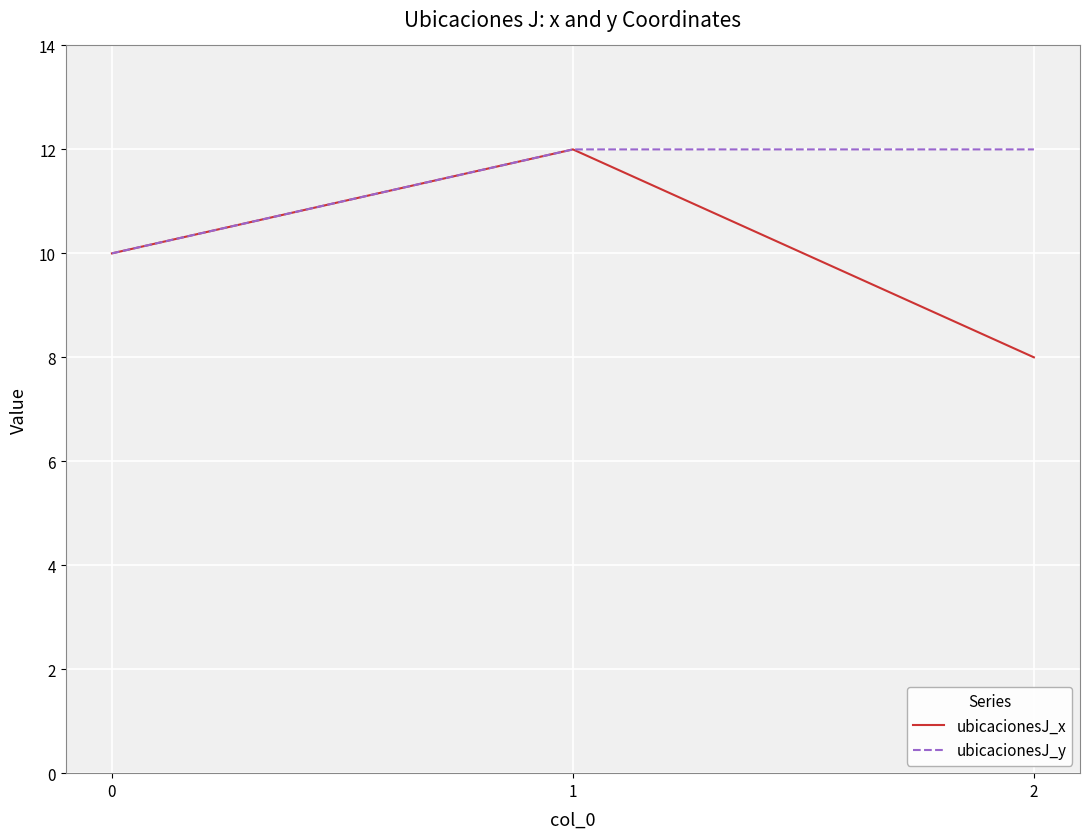

Between 1 and 2, which series saw the biggest shift?

ubicacionesJ_x